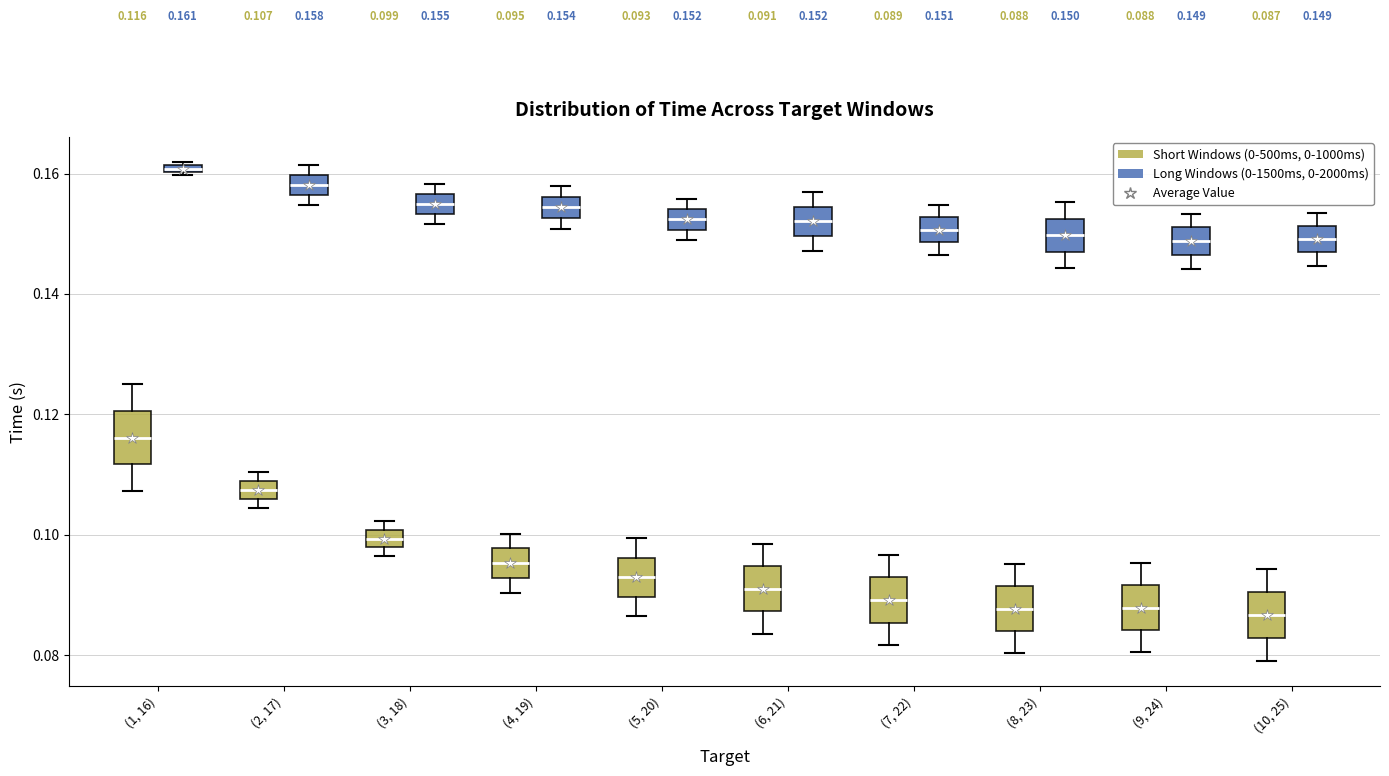

Which box has the highest median line?

(1, 16) (Long Windows (0-1500ms, 0-2000ms))